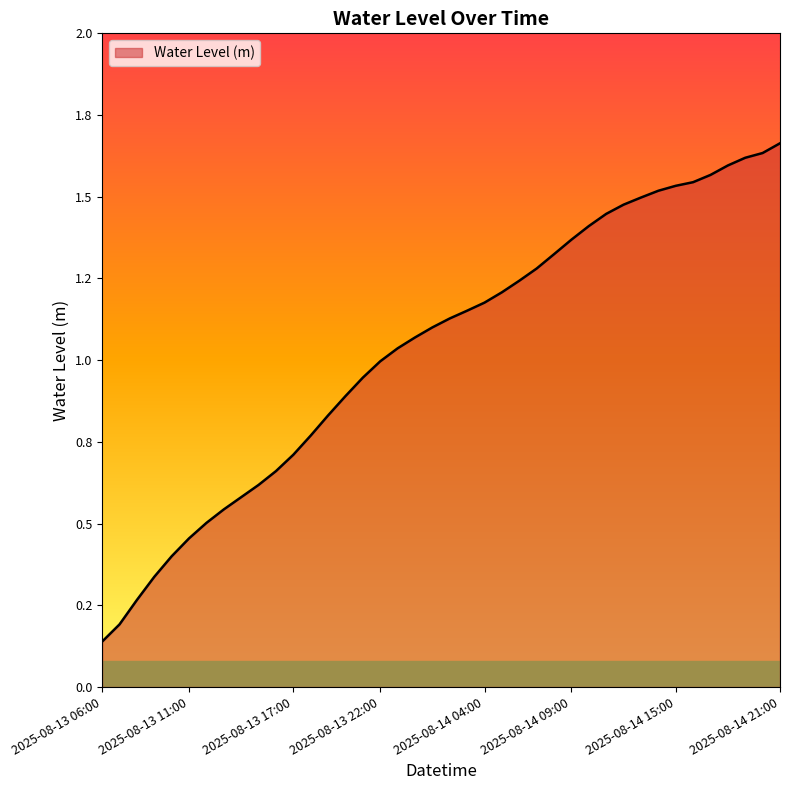

Does the chart have visible grid lines?

No